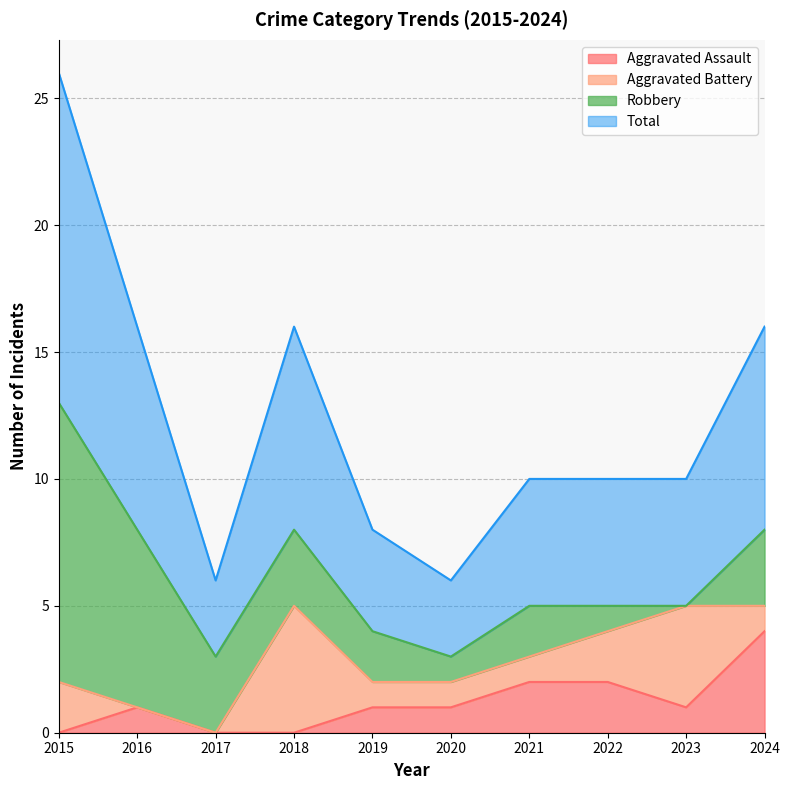

True or false: Aggravated Assault has a value of 3 at 2021.

False